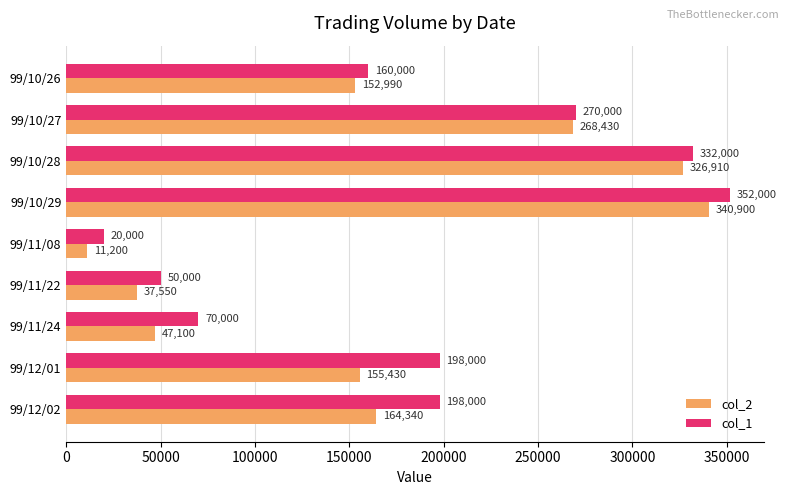

Which category has the lowest value in the col_2 series?

99/11/08